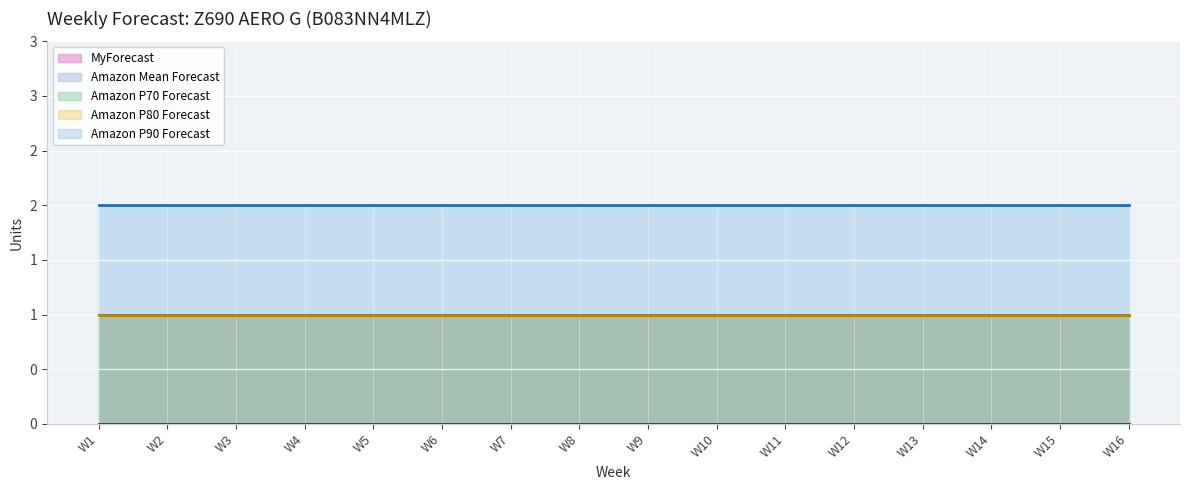

Reading right to left, transcribe all the data shown in this chart.

MyForecast (line): W16=0	W15=0	W14=0	W13=0	W12=0	W11=0	W10=0	W9=0	W8=0	W7=0	W6=0	W5=0	W4=0	W3=0	W2=0	W1=0
Amazon Mean Forecast (line): W16=1	W15=1	W14=1	W13=1	W12=1	W11=1	W10=1	W9=1	W8=1	W7=1	W6=1	W5=1	W4=1	W3=1	W2=1	W1=1
Amazon P70 Forecast (line): W16=1	W15=1	W14=1	W13=1	W12=1	W11=1	W10=1	W9=1	W8=1	W7=1	W6=1	W5=1	W4=1	W3=1	W2=1	W1=1
Amazon P80 Forecast (line): W16=1	W15=1	W14=1	W13=1	W12=1	W11=1	W10=1	W9=1	W8=1	W7=1	W6=1	W5=1	W4=1	W3=1	W2=1	W1=1
Amazon P90 Forecast (line): W16=2	W15=2	W14=2	W13=2	W12=2	W11=2	W10=2	W9=2	W8=2	W7=2	W6=2	W5=2	W4=2	W3=2	W2=2	W1=2